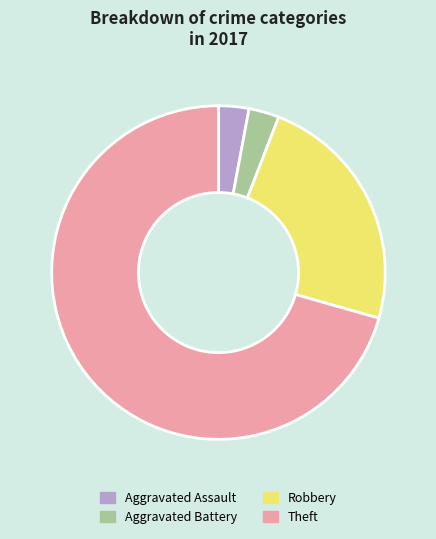

How many segments does this pie chart have?

4